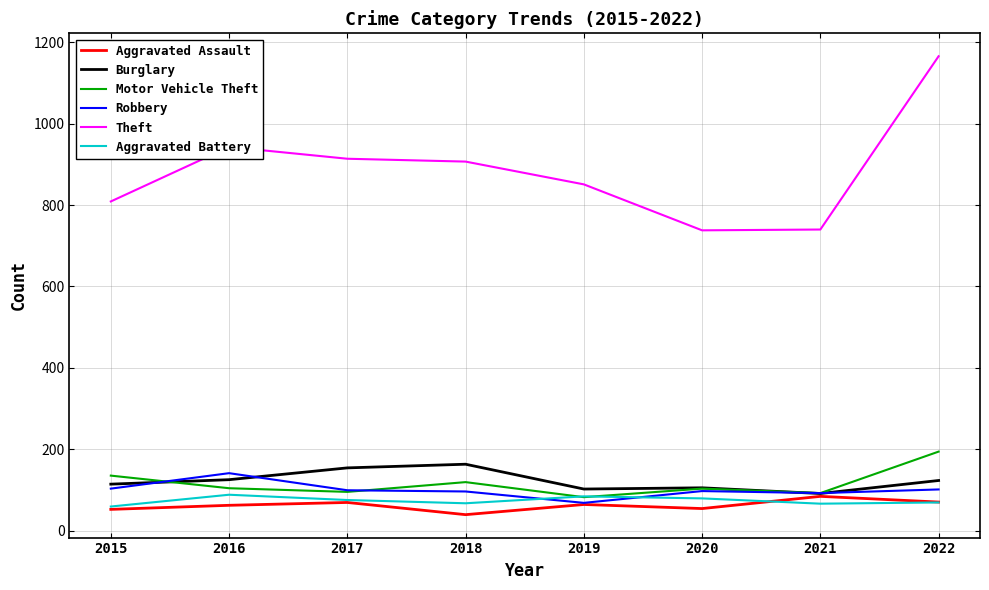

What value does the Aggravated Battery series have at 2022, to the nearest 10?

70